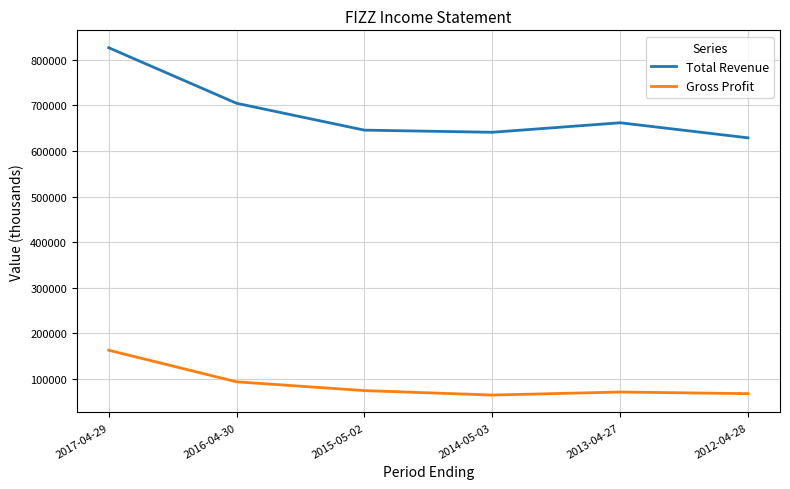

What is the difference between the Gross Profit values at 2013-04-27 and 2017-04-29?

91800